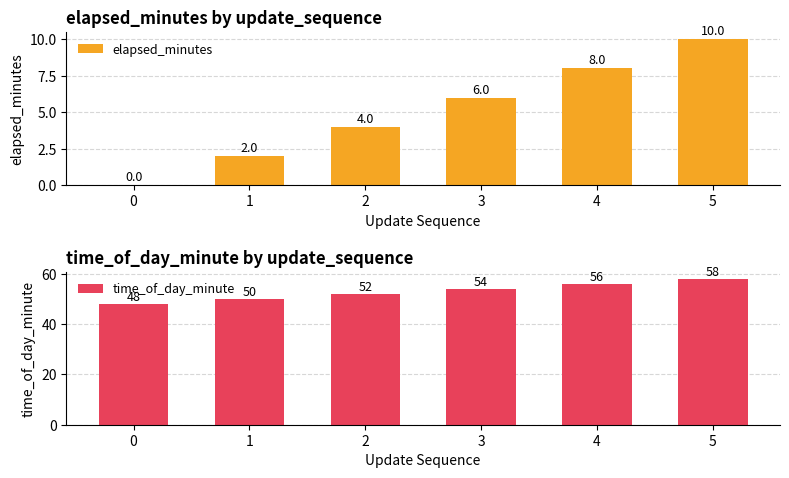

At which category is the sum across all series the highest?

5